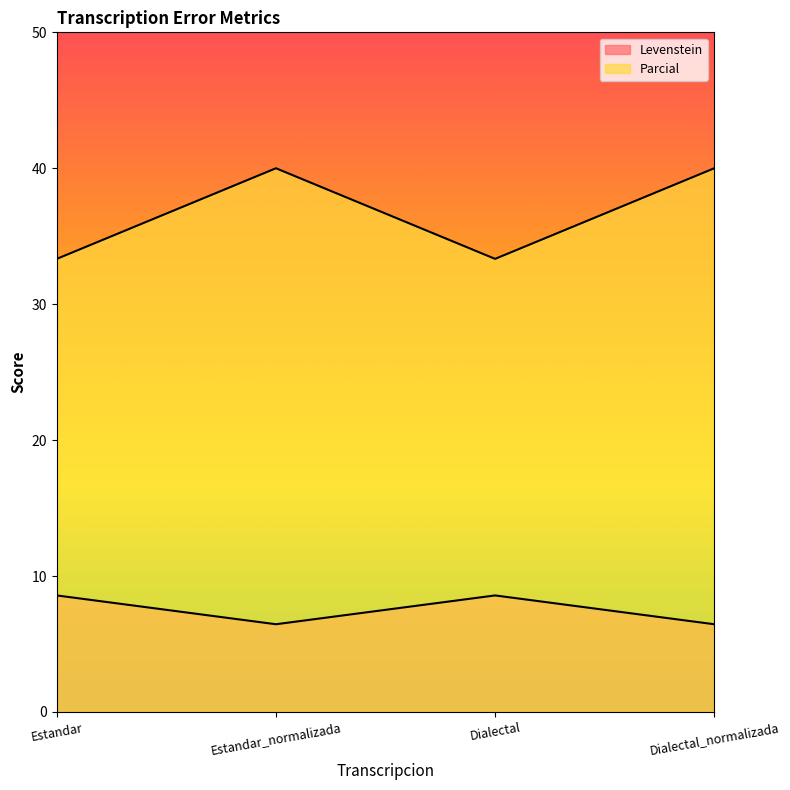

What is the difference between the highest and lowest values at Dialectal?

24.8